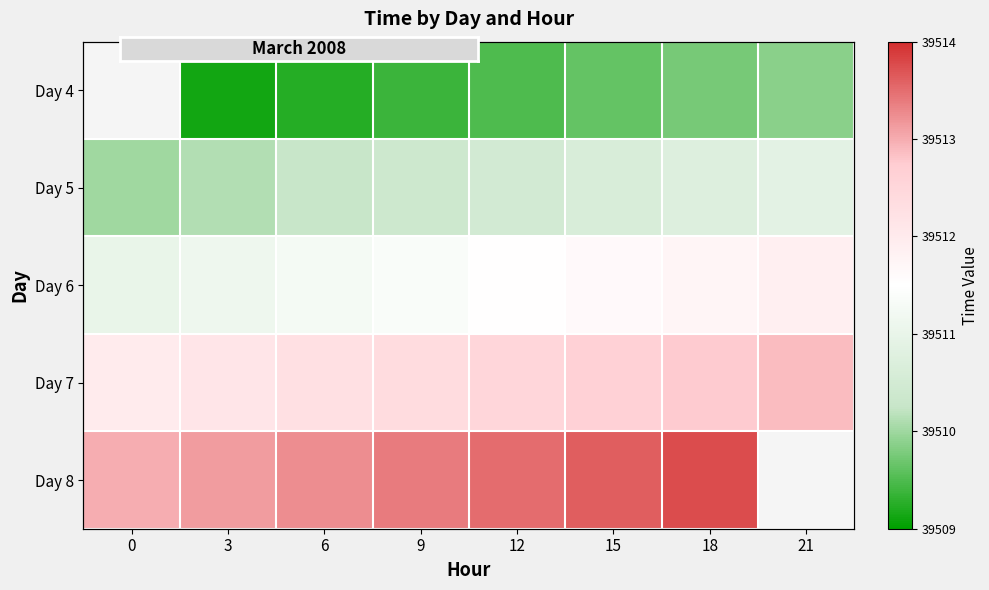

What is the minimum value for Day 5?

39510.0